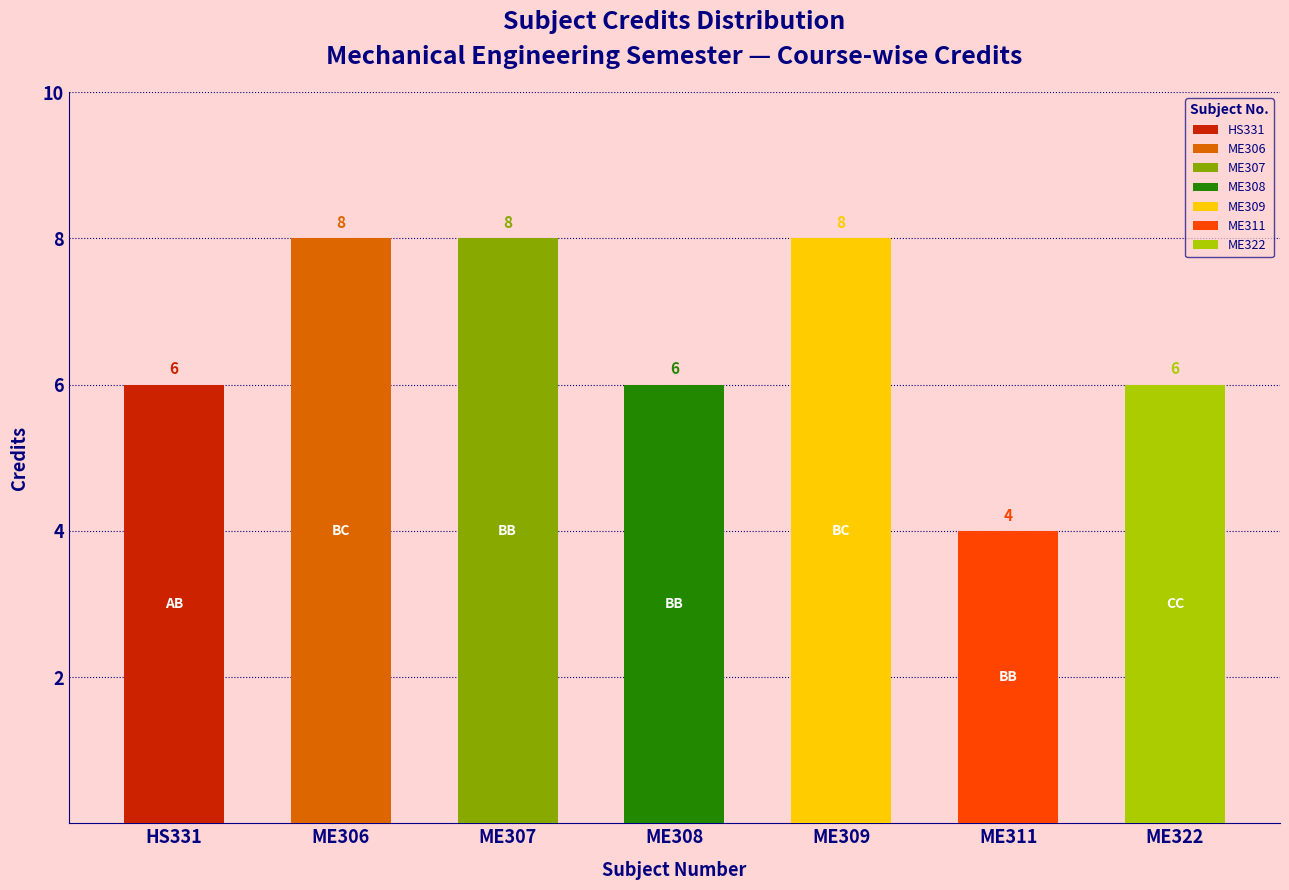

List the labels in order of value, smallest first.

ME311, HS331, ME308, ME322, ME306, ME307, ME309